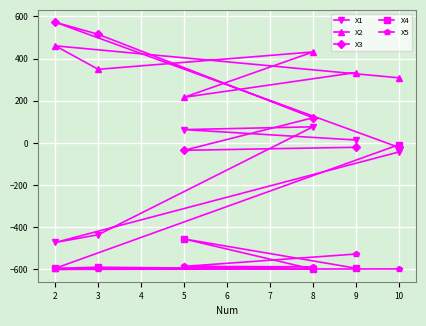

How many data points does each series have?

6